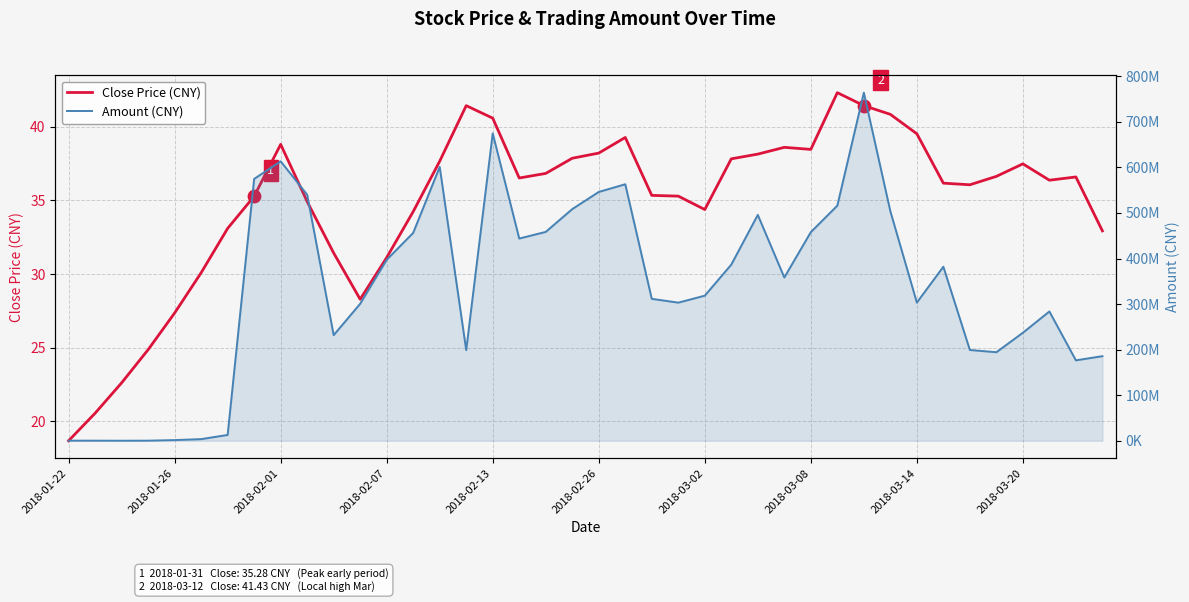

What is the total value across all series at 10?

231792764.4